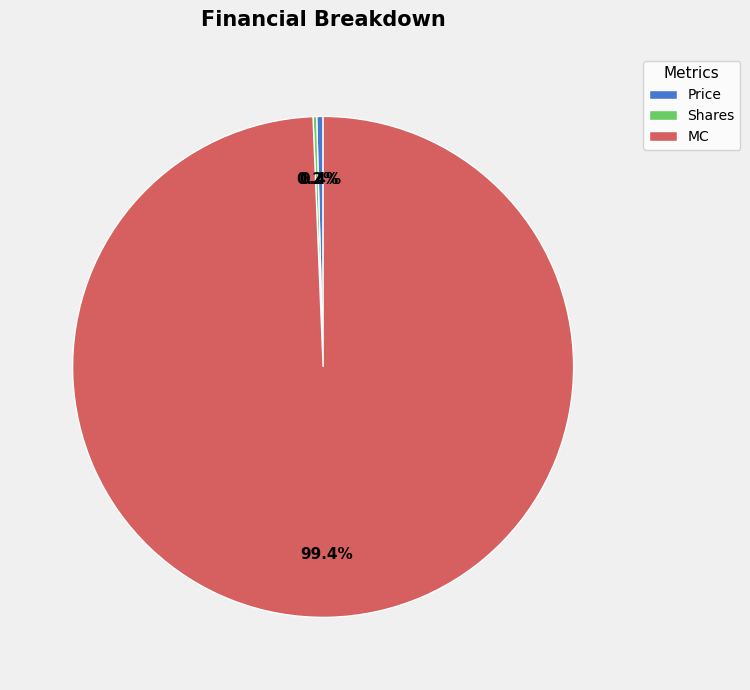

Which category has the biggest portion of the pie?

MC